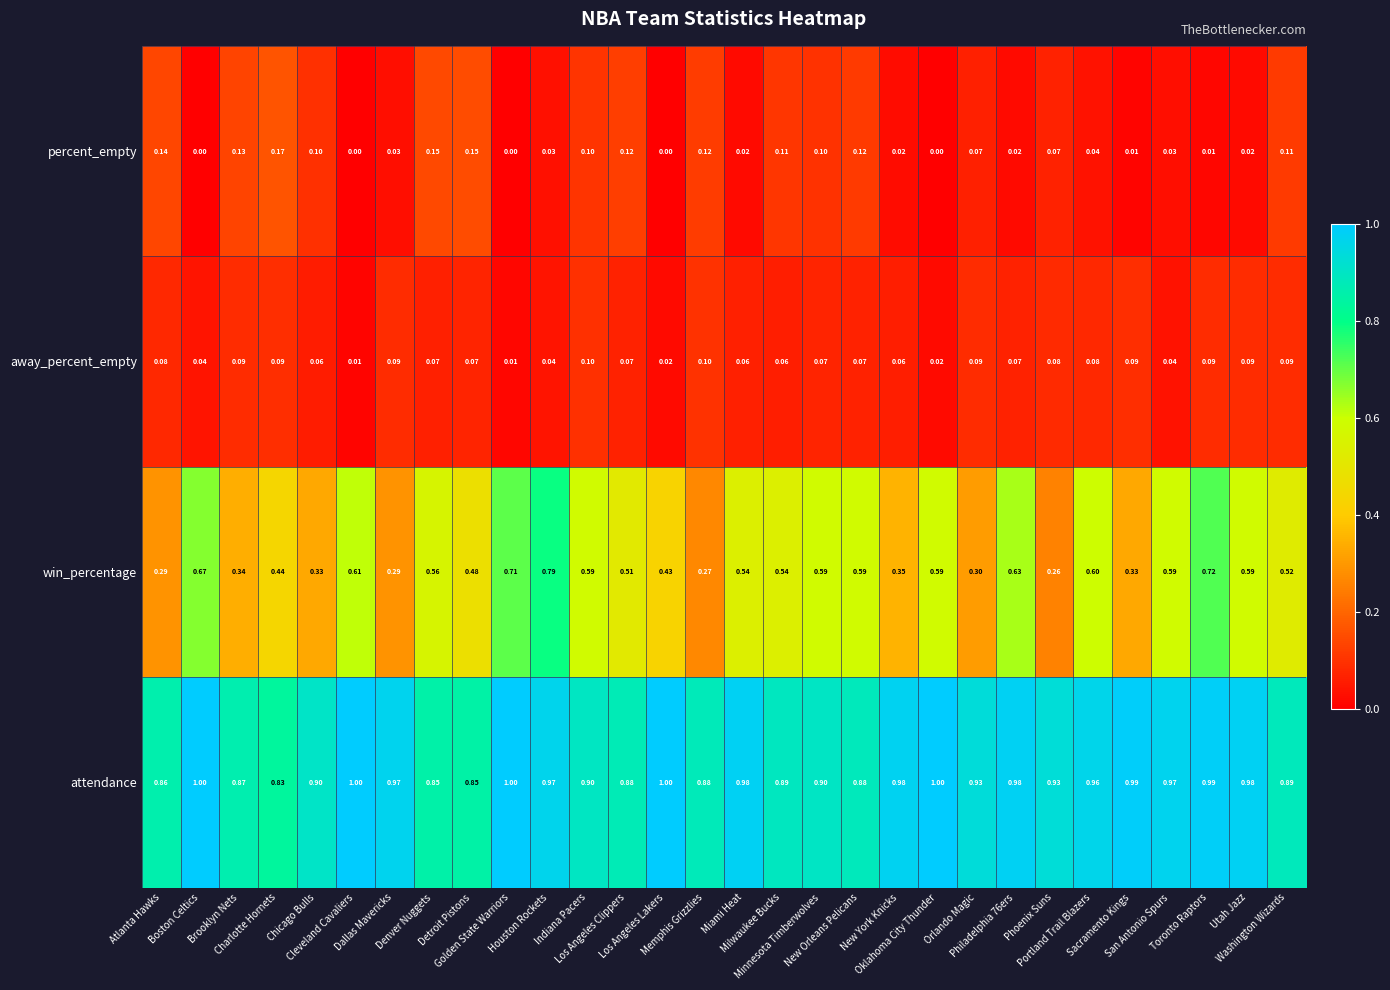

Which series has the largest range (max minus min)?

win_percentage